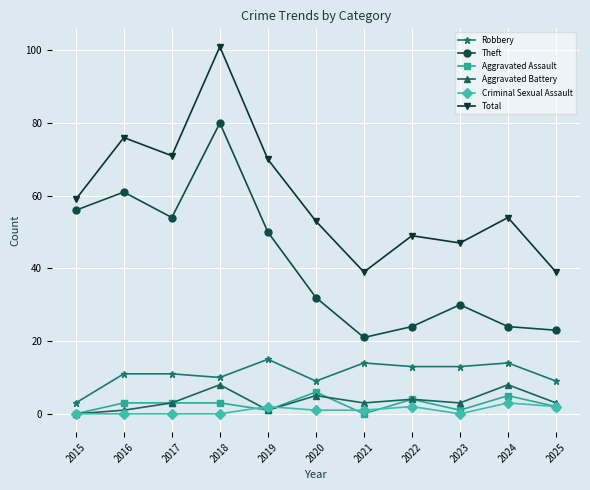

What is the approximate value of Robbery at 2017, to the nearest 10?

10